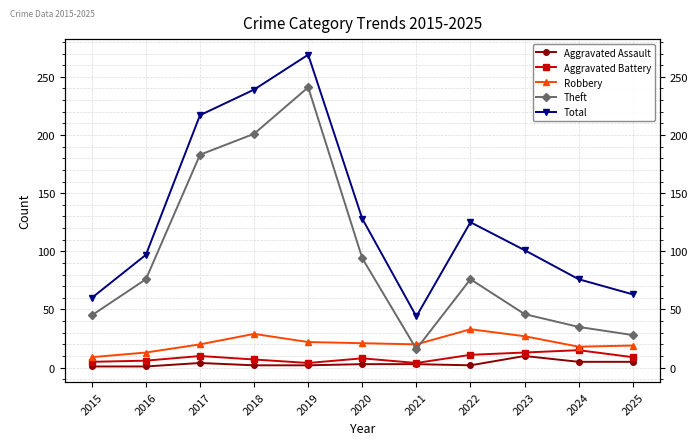

How many interior local valleys does the Total series have?

1